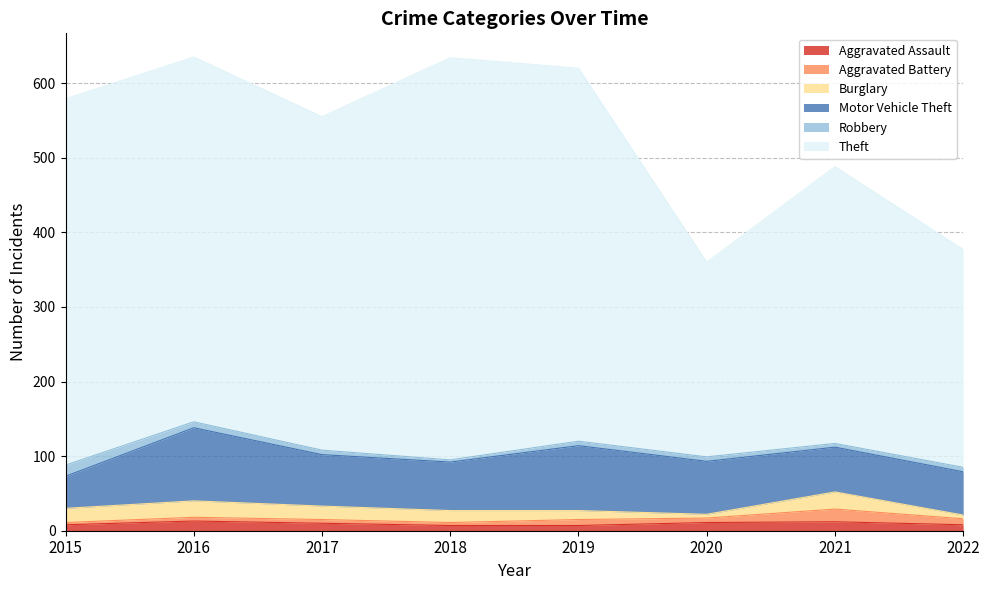

Which series ends up on top after the final intersection of Aggravated Assault and Aggravated Battery?

Aggravated Battery